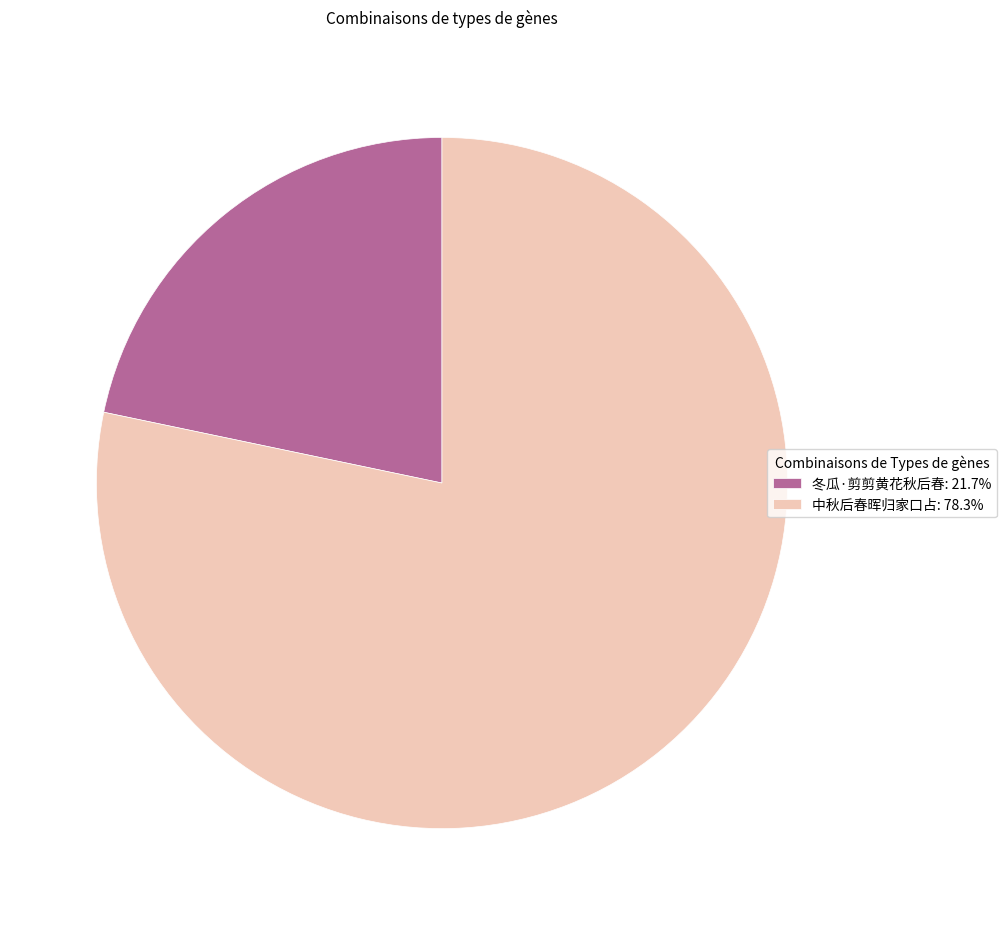

Is there a majority slice in this chart?

Yes